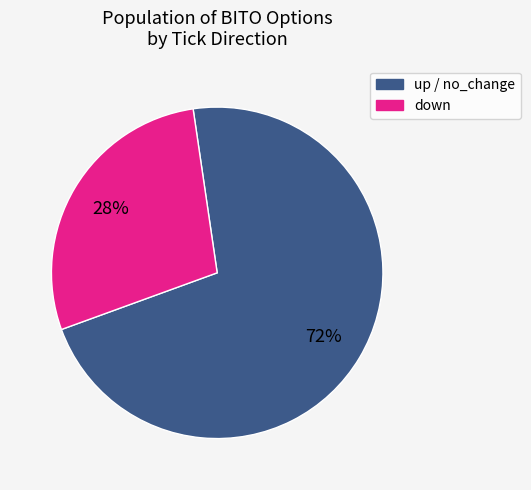

Count the number of slices in the pie.

2